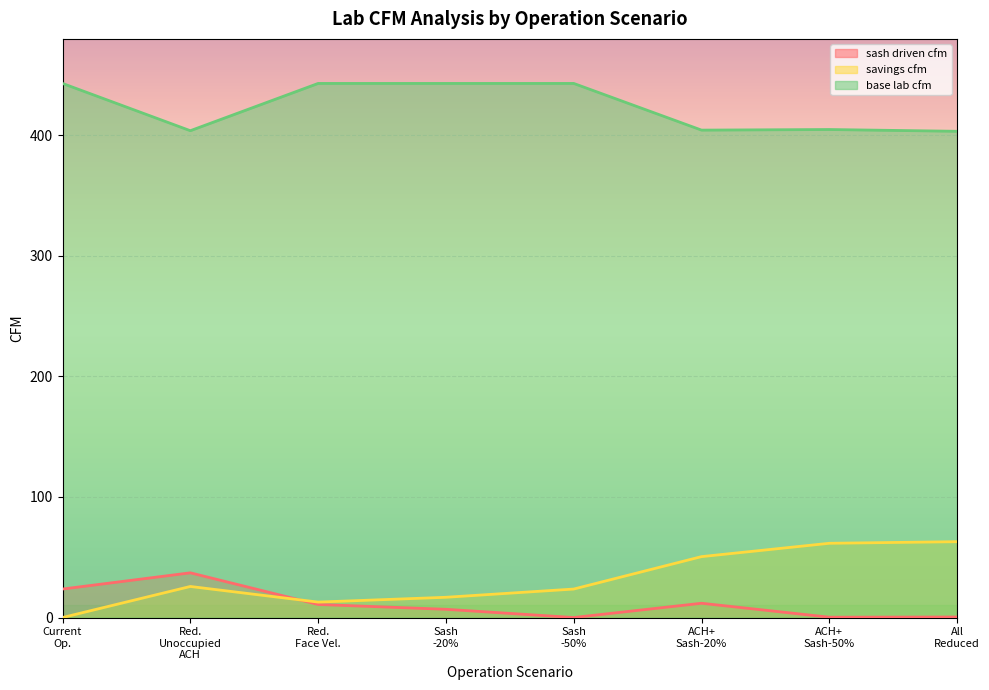

True or false: sash driven cfm and base lab cfm cross at least once.

False